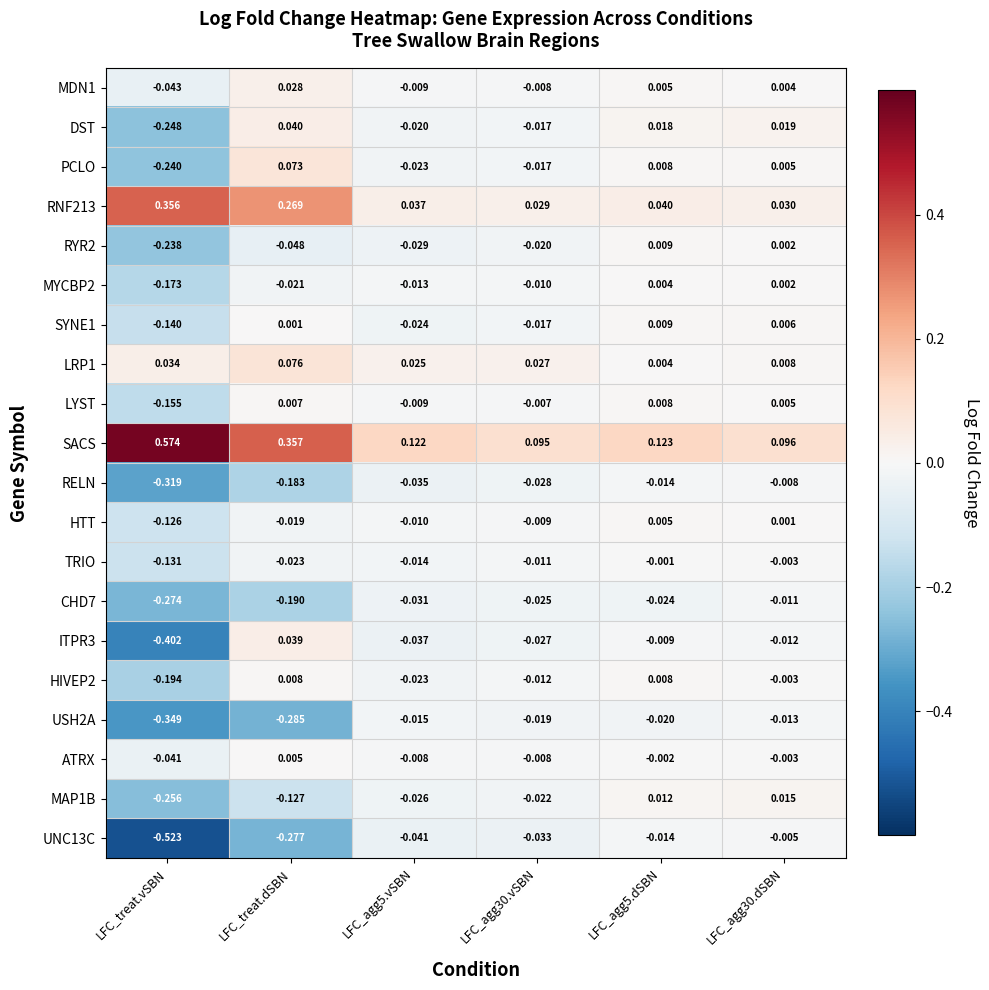

Is the value of PCLO at LFC_treat.vSBN greater than the value of UNC13C at LFC_agg30.dSBN?

No